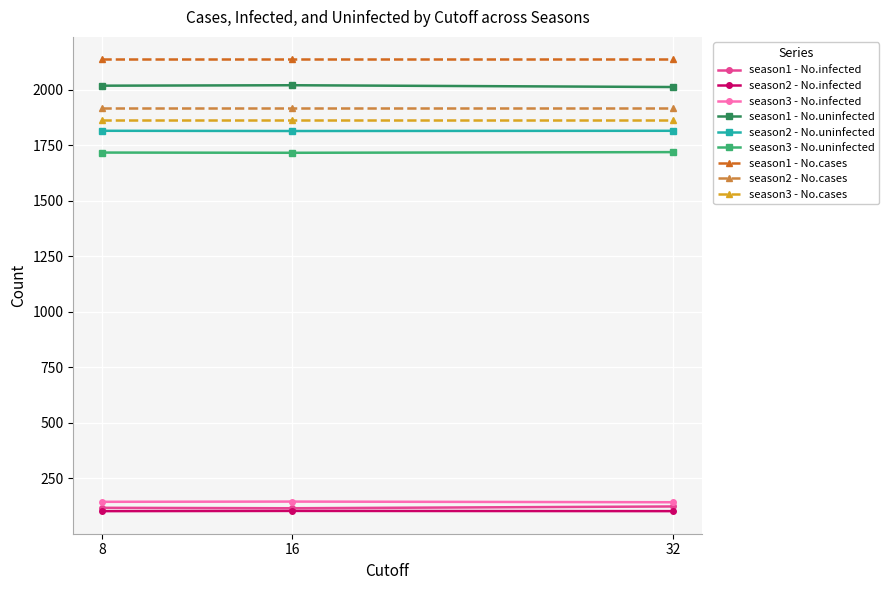

What is the value of the season2 - No.cases point at the 3rd from the left?

1918